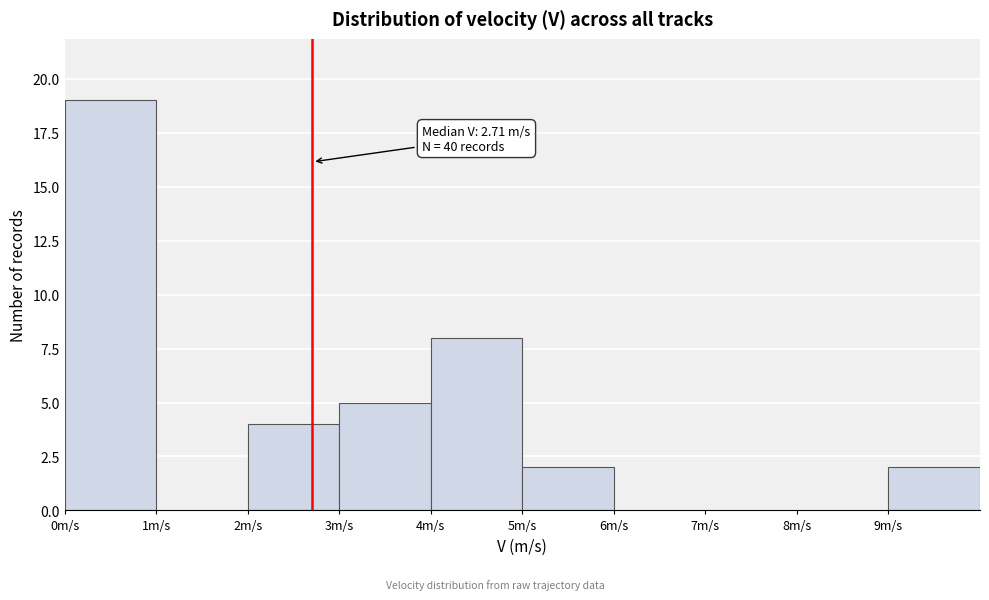

Over which range of the x-axis is the bar tallest?

0 to 1